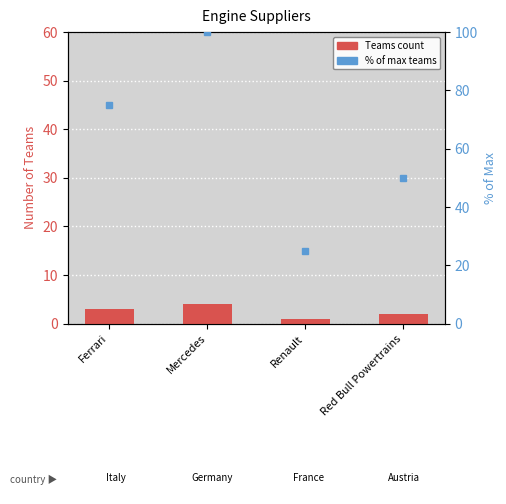

How many data points are above 3?

1